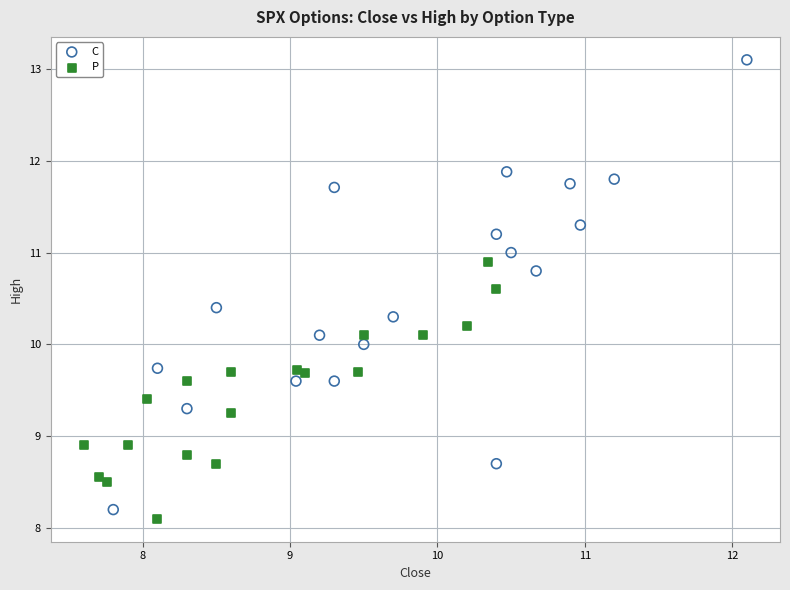

Which series contains the lowest Y value?

P